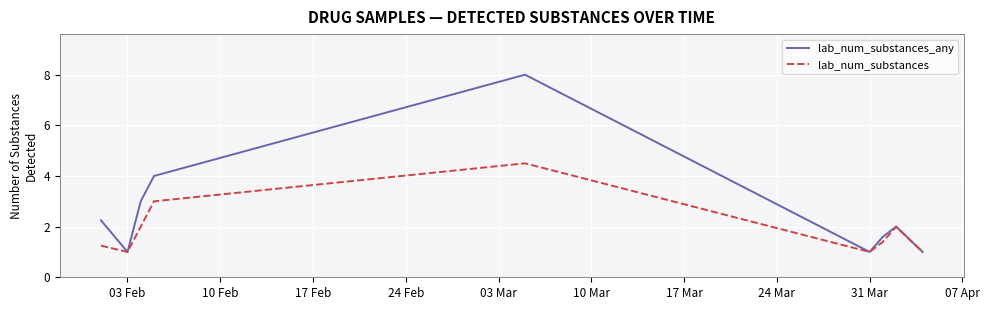

Rank the series by their average value, from highest to lowest.

lab_num_substances_any, lab_num_substances